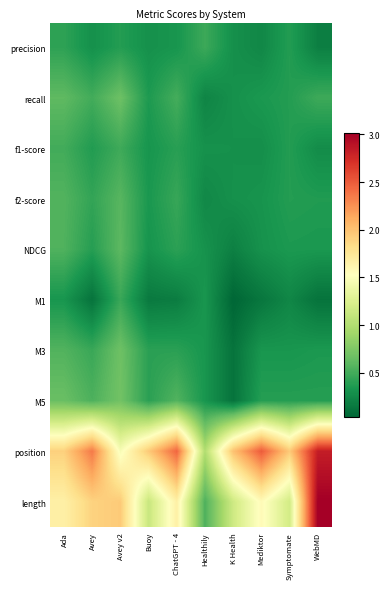

Which series has the widest spread of values?

length